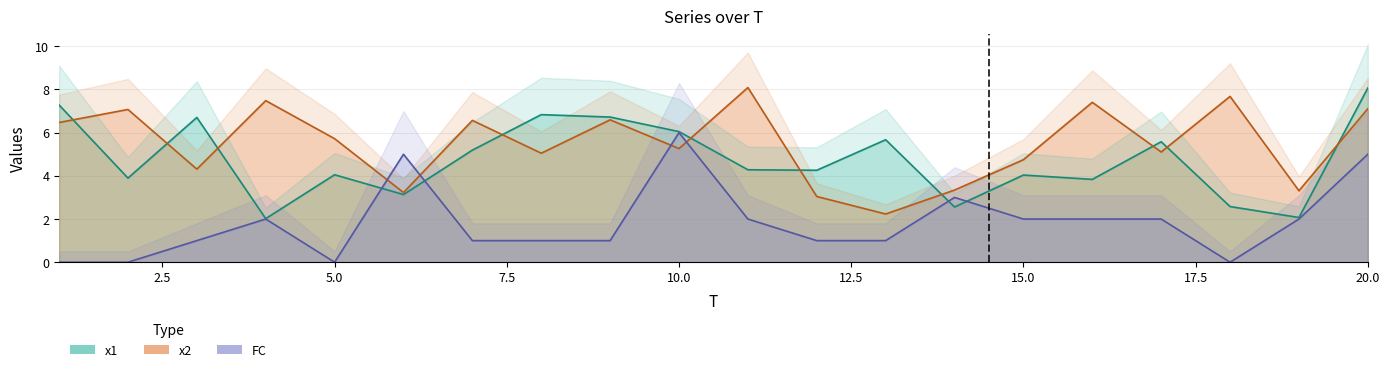

Does the chart display data point markers on the line(s)?

No